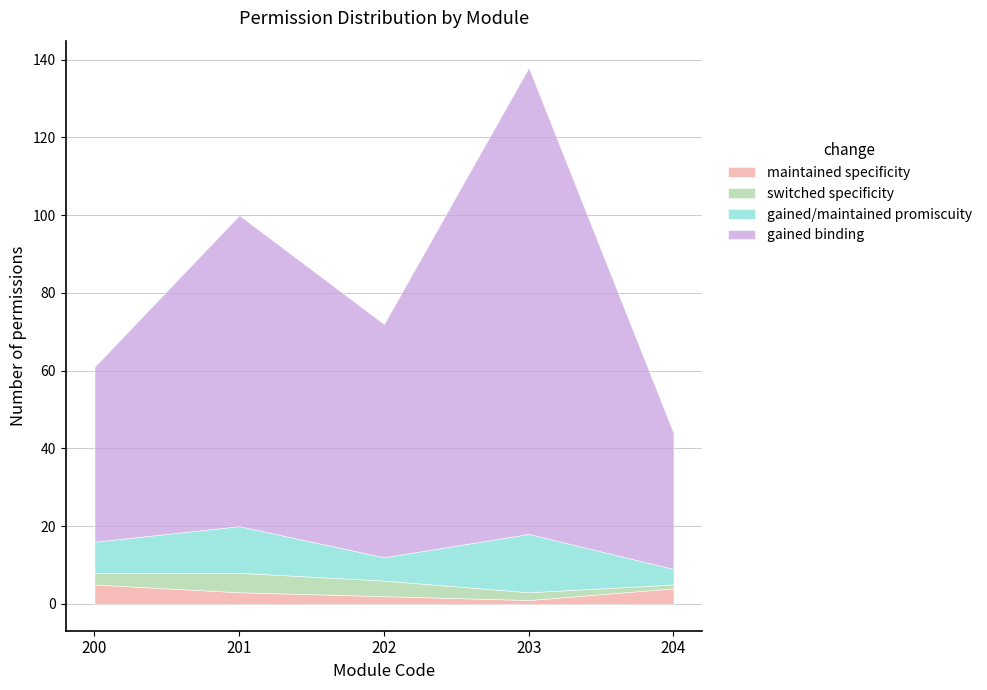

How many lines are shown in the chart?

4